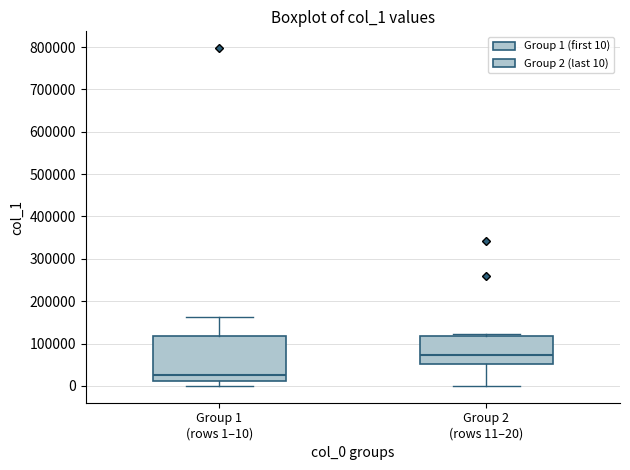

Where does the median line of the box for Group 2 (rows 11–20) sit on the y-axis? The values are not printed on the chart, so give them approximately, as read against the axis.

70000